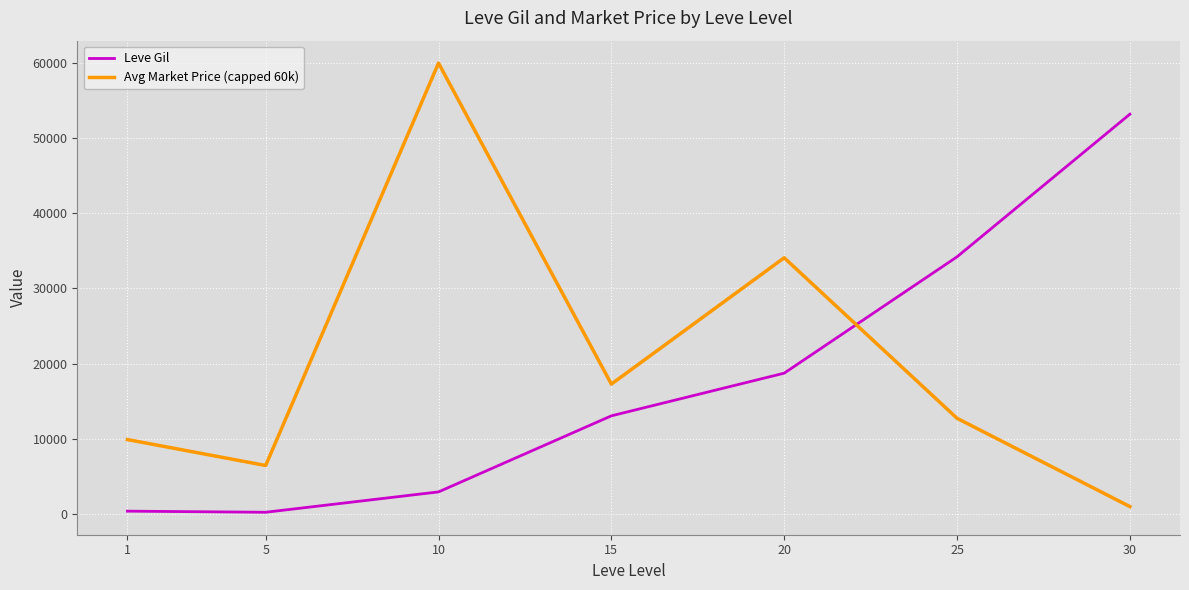

Between which two adjacent categories do Leve Gil and Avg Market Price (capped 60k) first intersect?

20 and 25